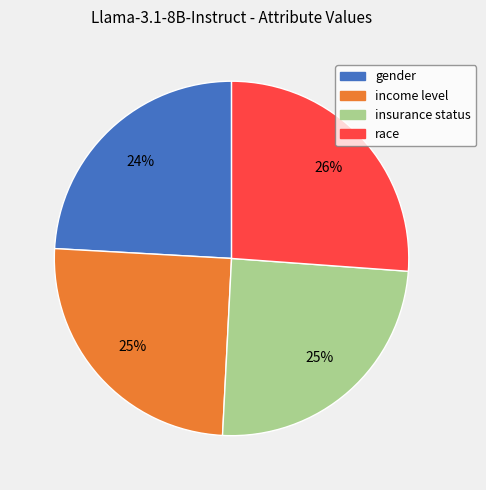

To the nearest percent, what is the difference between the gender and insurance status slice percentages?

1%